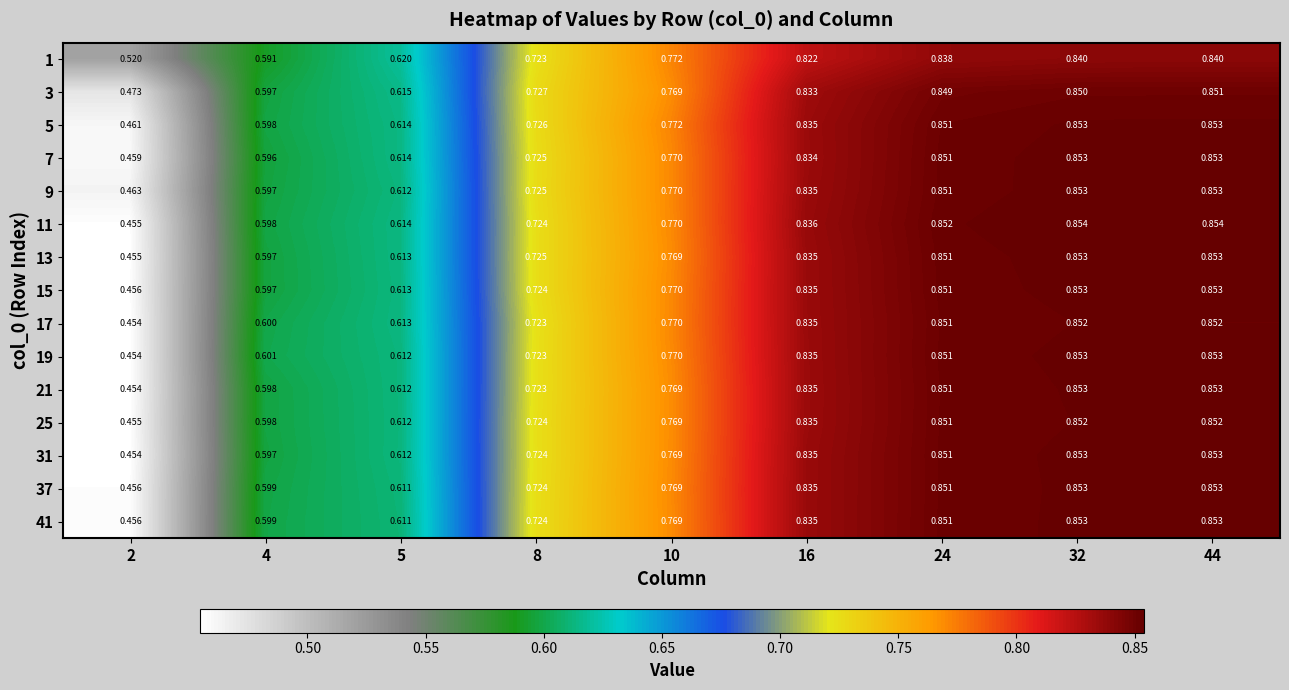

How many distinct data groups are displayed?

15